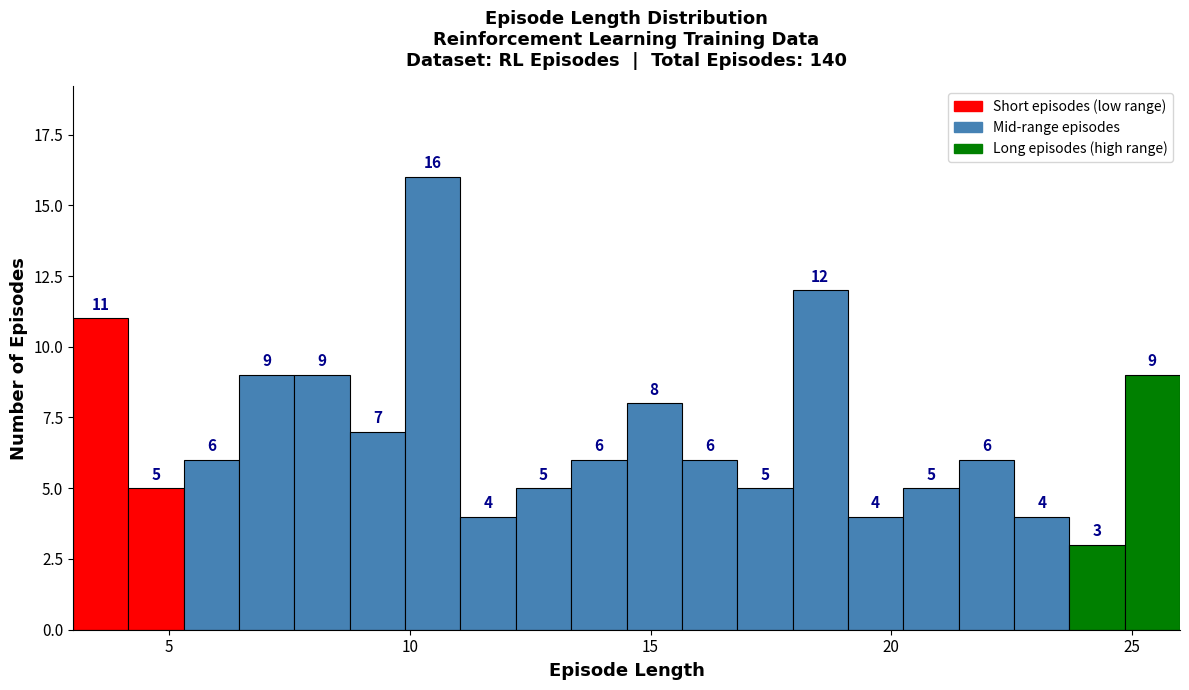

Around what value on the x-axis is the tallest bar? Give the approximate position of its centre, as read against the axis.

10.5